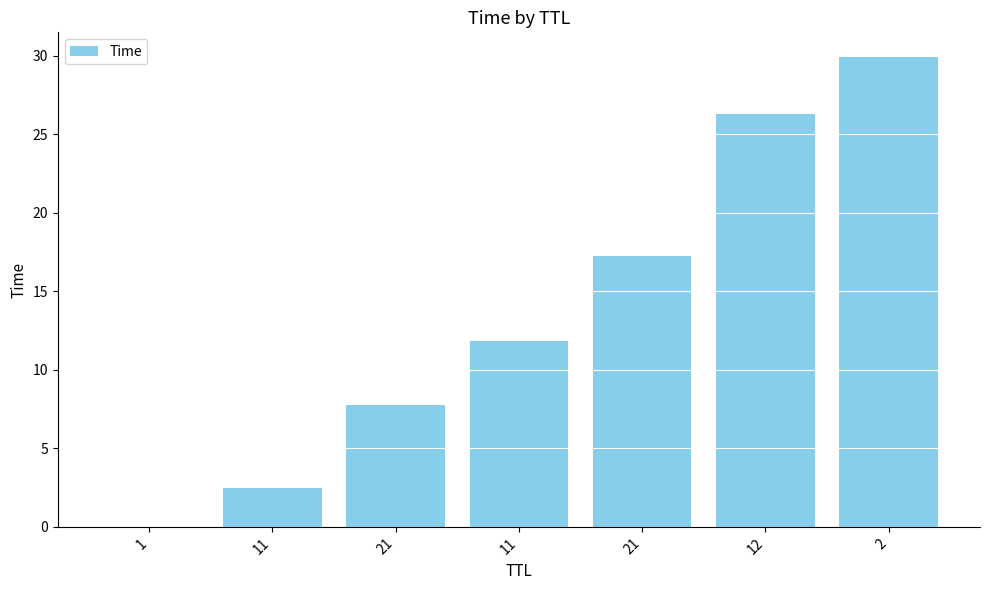

How many distinct data groups are displayed?

1